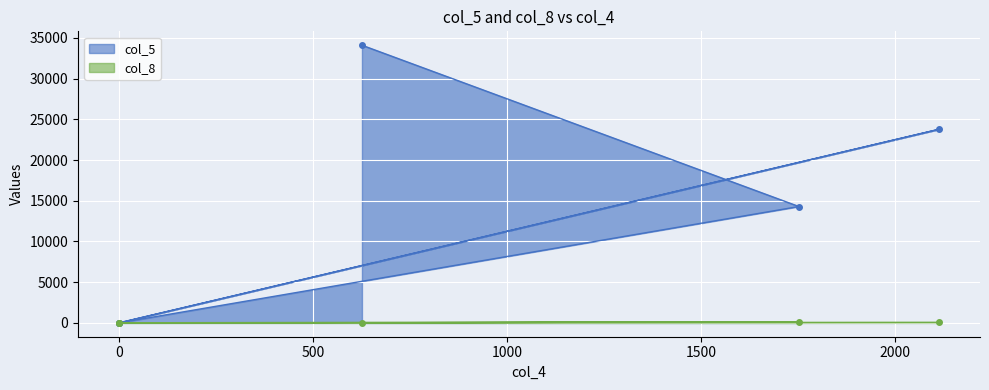

Which category has the highest value in the col_5 series?

626